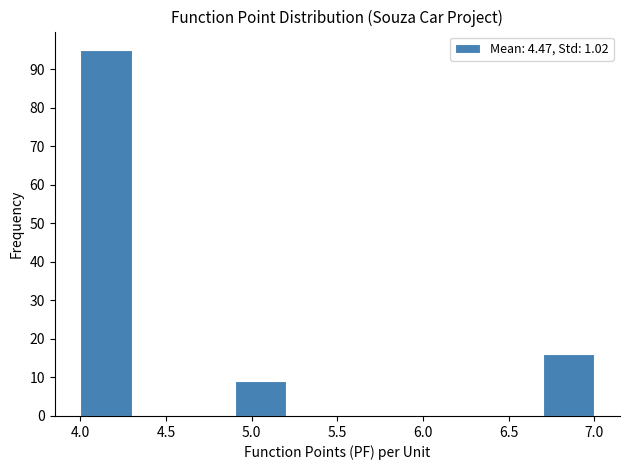

Reading left to right, transcribe this chart: for each bar, give the range it covers on the x-axis and its height. The values are not printed on the chart, so give them approximately, as read against the axis.

4.0 to 4.3: 95
4.3 to 4.6: 0
4.6 to 4.9: 0
4.9 to 5.2: 9
5.2 to 5.5: 0
5.5 to 5.8: 0
5.8 to 6.1: 0
6.1 to 6.4: 0
6.4 to 6.7: 0
6.7 to 7.0: 16